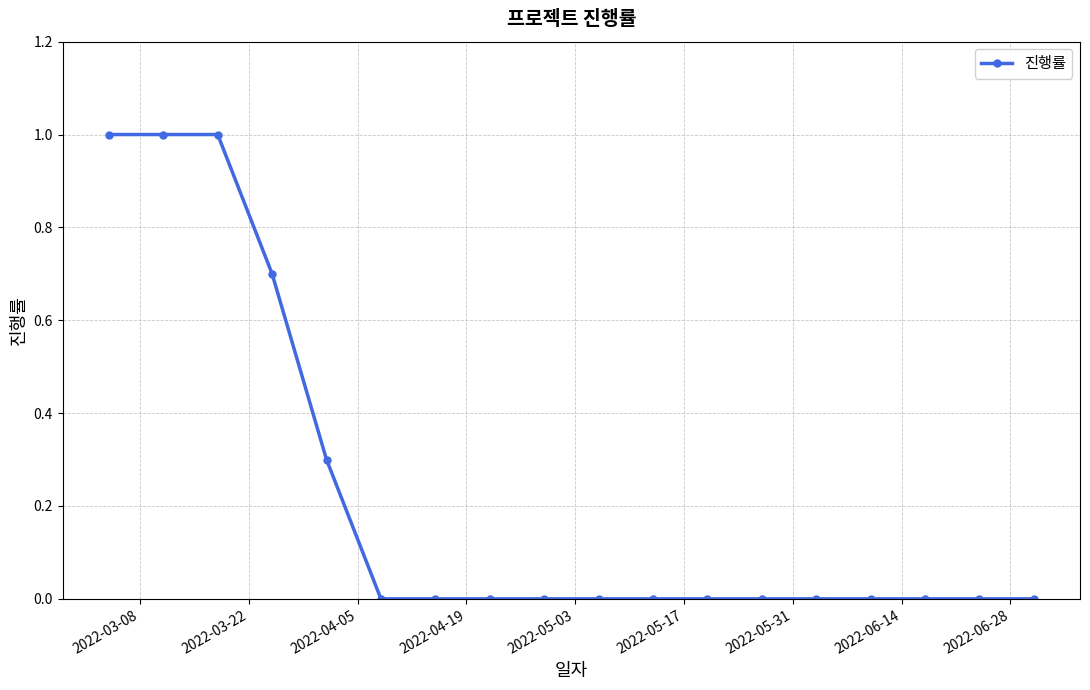

What is the sum of all values?

4.0